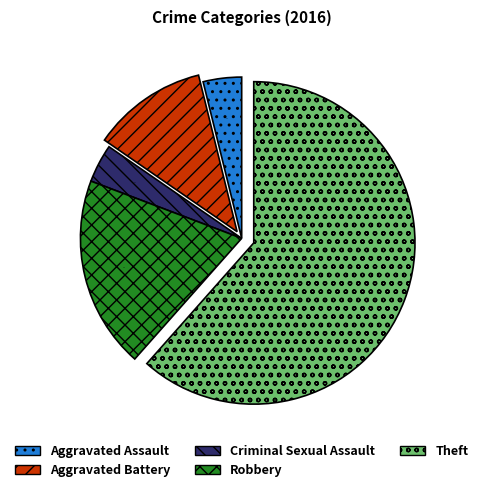

Does Theft account for over 50% of the chart?

Yes